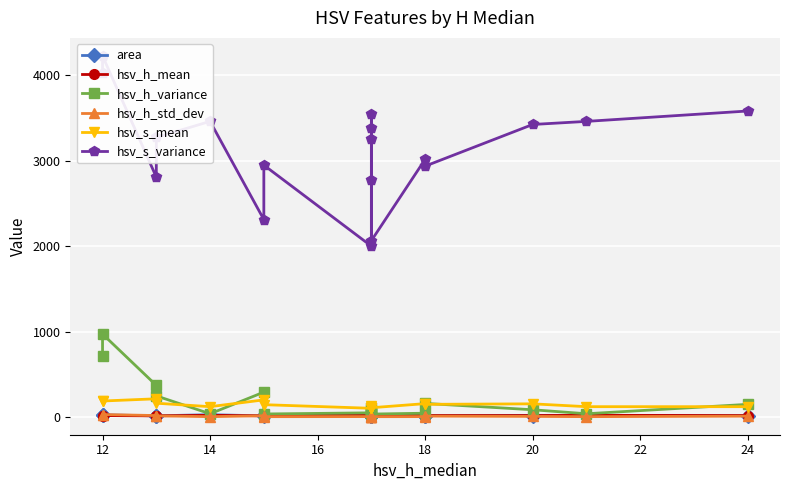

How many lines are shown in the chart?

6